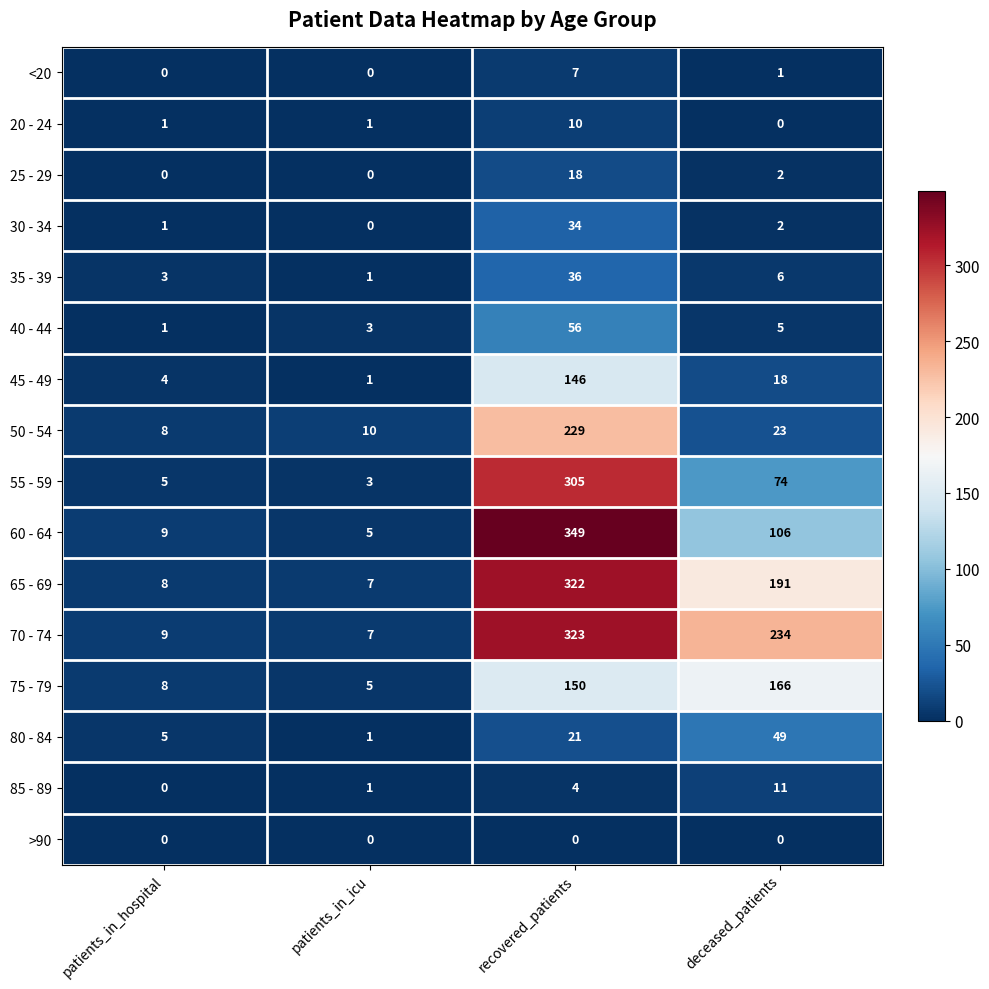

List the series in order of their peak value, highest first.

60 - 64, 70 - 74, 65 - 69, 55 - 59, 50 - 54, 75 - 79, 45 - 49, 40 - 44, 80 - 84, 35 - 39, 30 - 34, 25 - 29, 85 - 89, 20 - 24, <20, >90